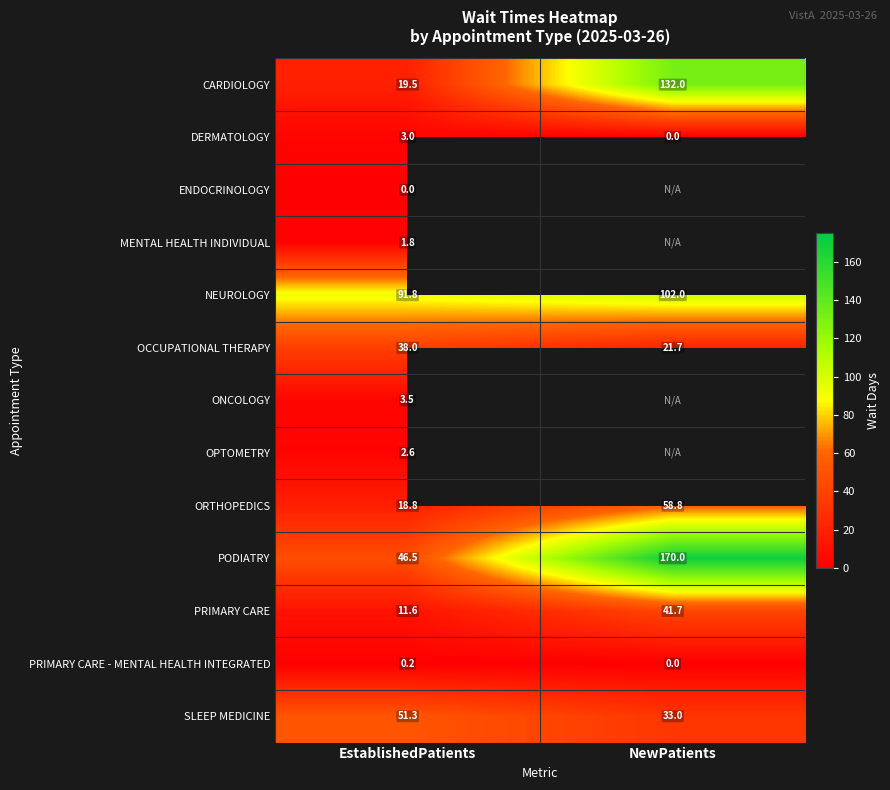

Is it true that CARDIOLOGY equals 132.0 at NewPatients?

True